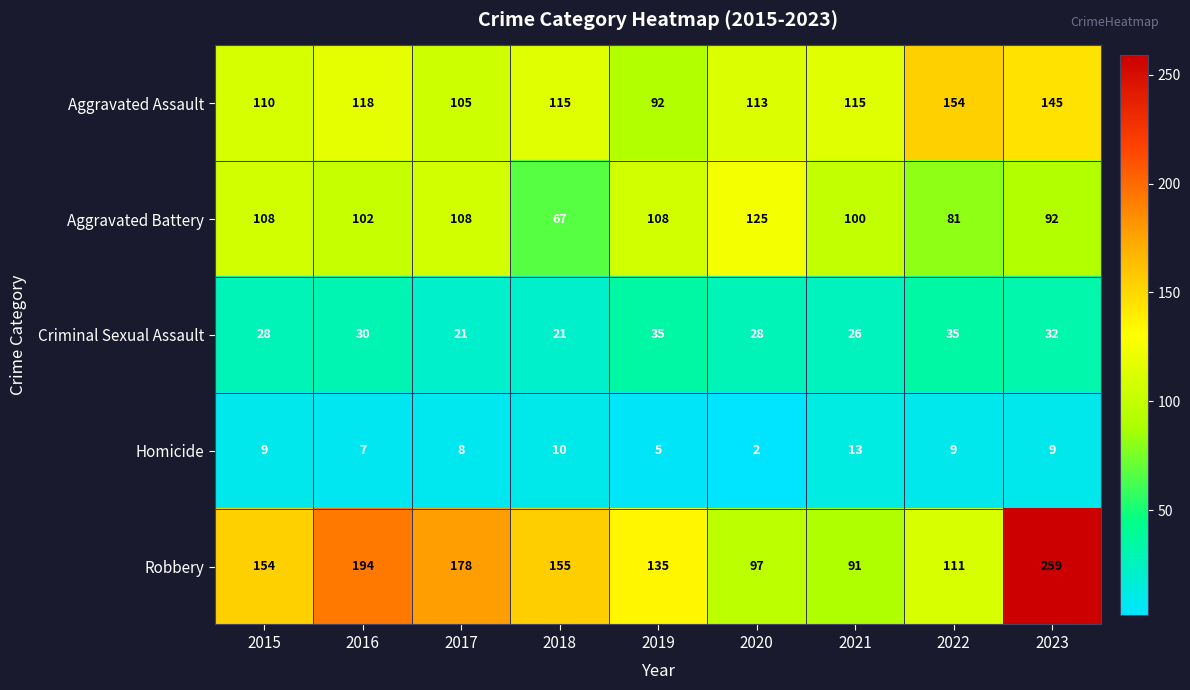

At which label does Aggravated Battery first exceed 102?

2015